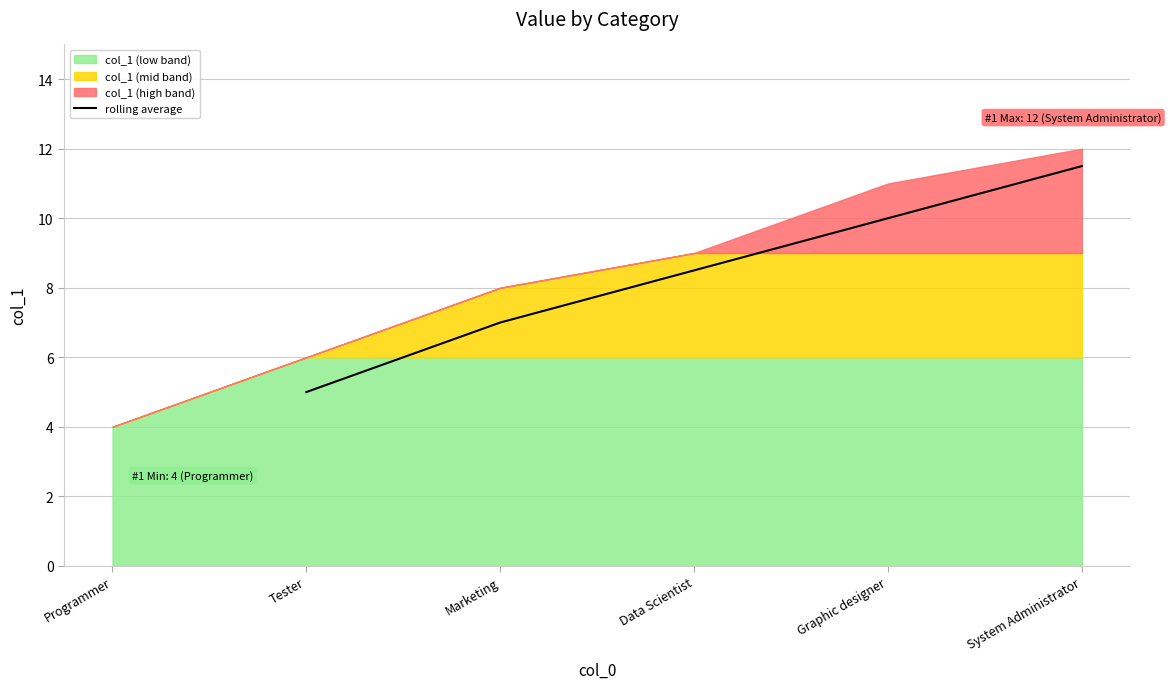

What is the maximum value for rolling average?

11.5